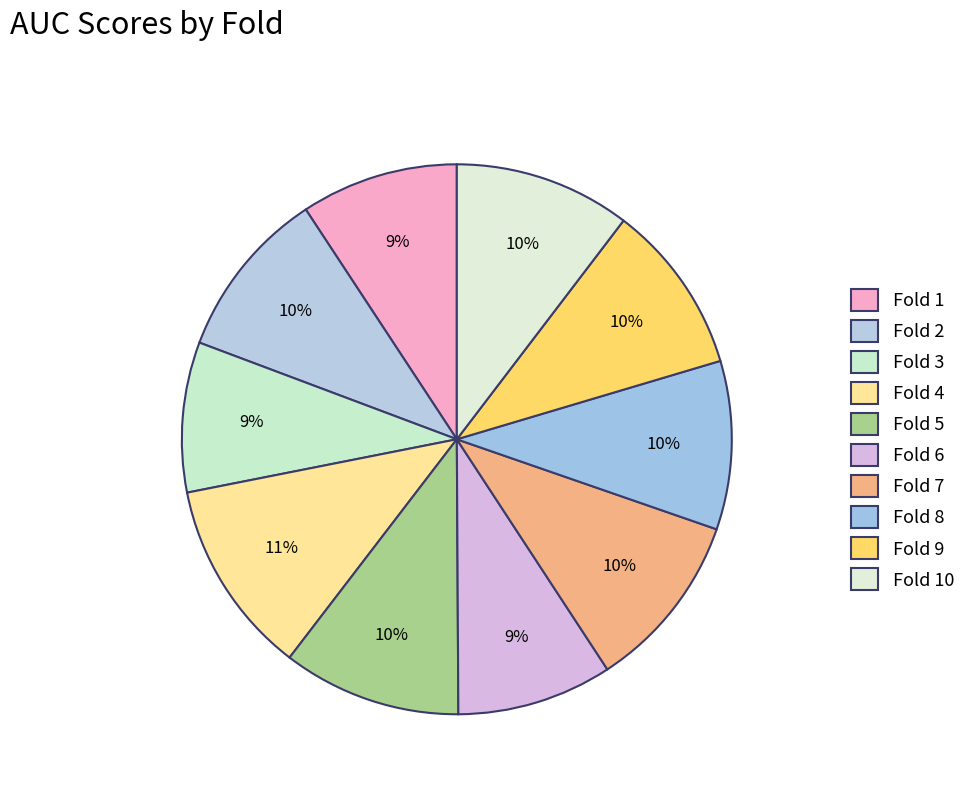

Rank the categories by value from lowest to highest.

Fold 3, Fold 6, Fold 1, Fold 8, Fold 2, Fold 9, Fold 10, Fold 7, Fold 5, Fold 4